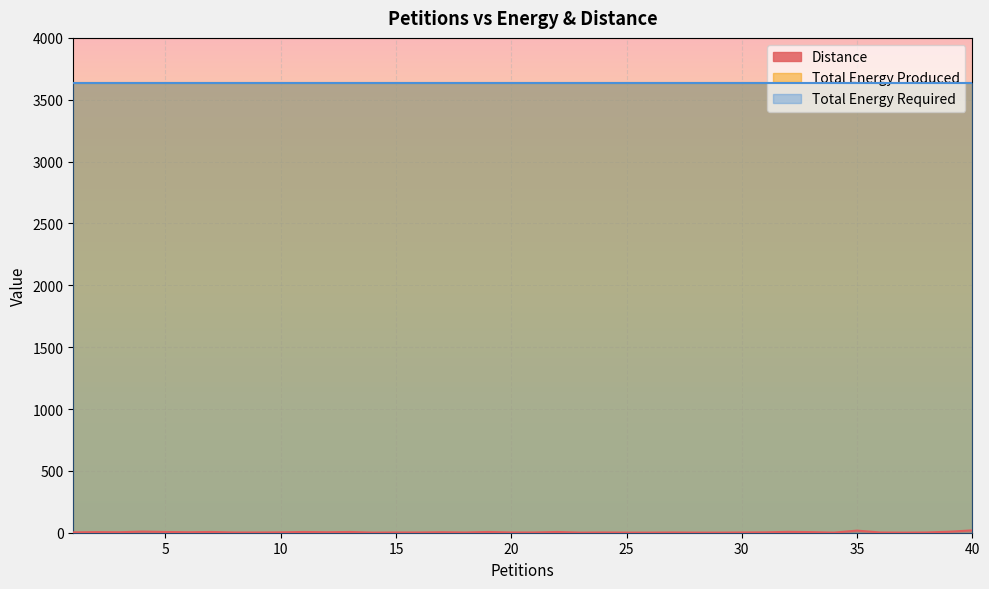

At 3, list the series in order from largest to smallest.

Total Energy Required, Total Energy Produced, Distance